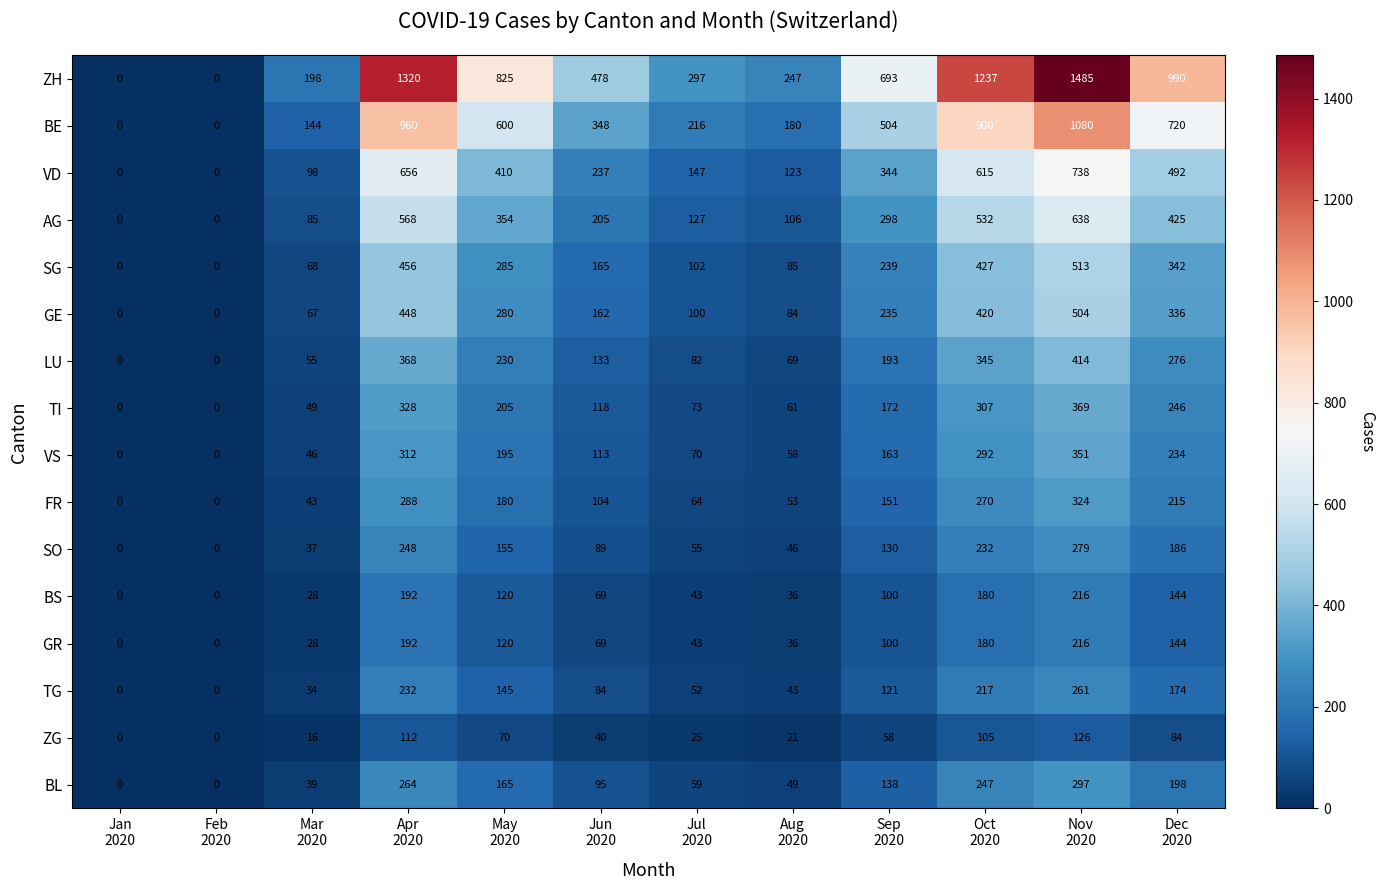

What is the average value of the GR series?

94